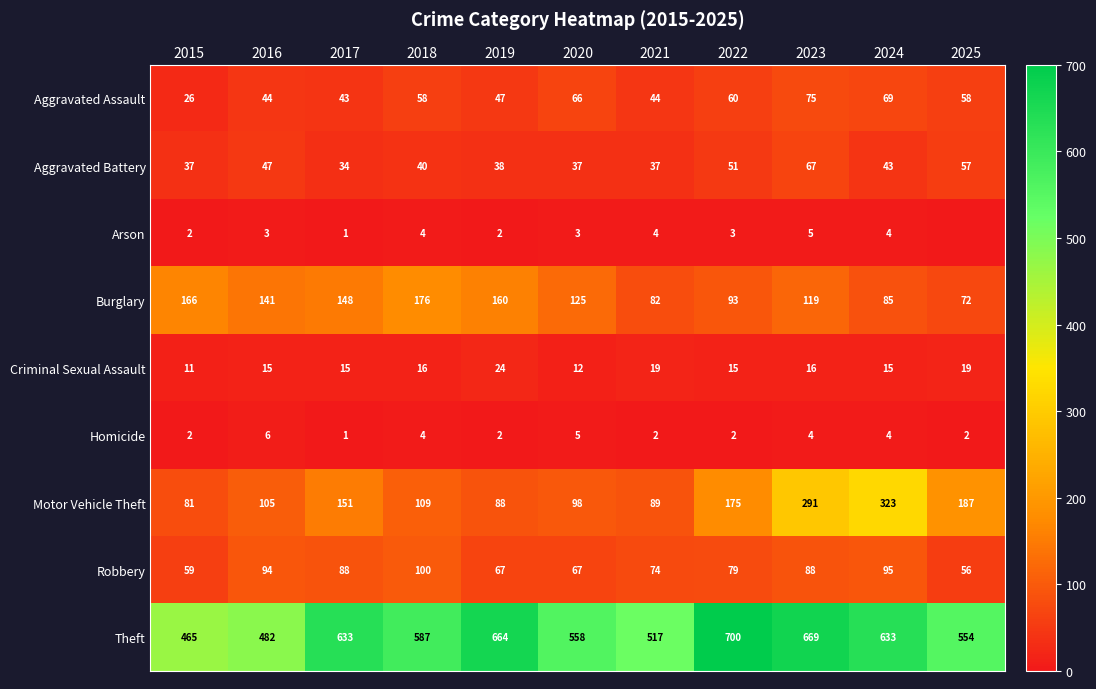

Where does the Motor Vehicle Theft series first go above 109?

2017